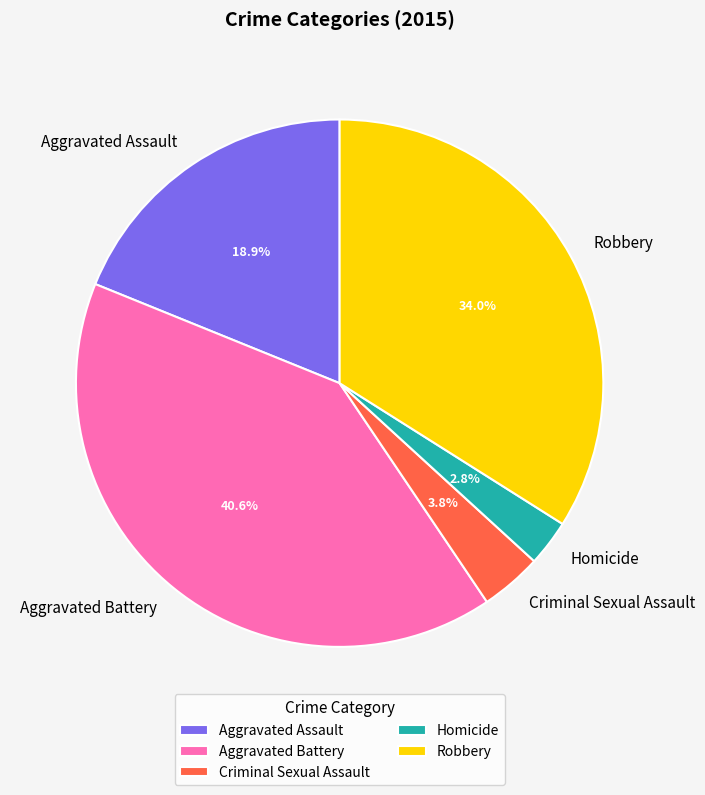

Combined, do Homicide and Robbery account for over 50%?

No